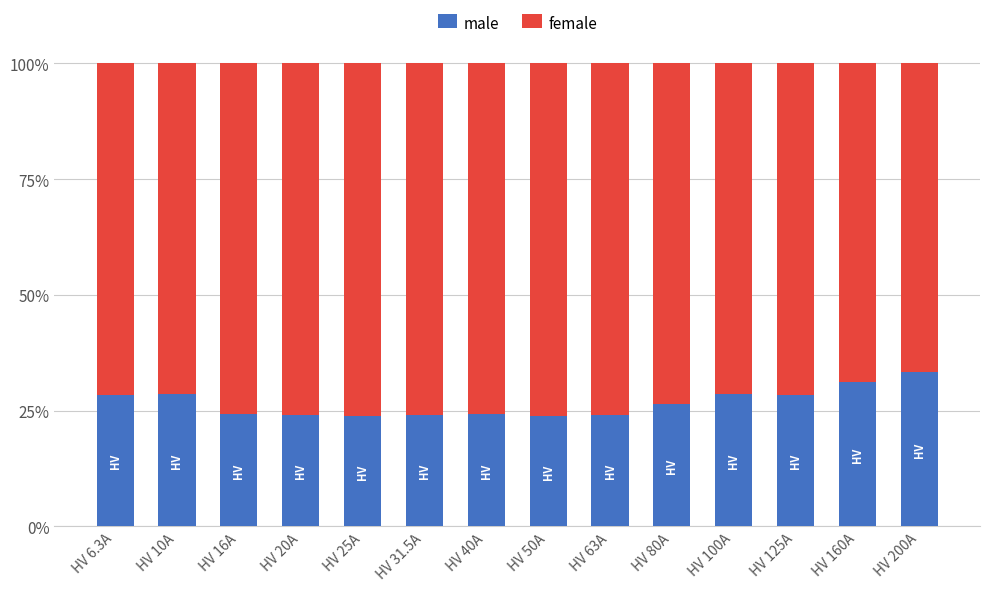

How many bars are there in total?

14